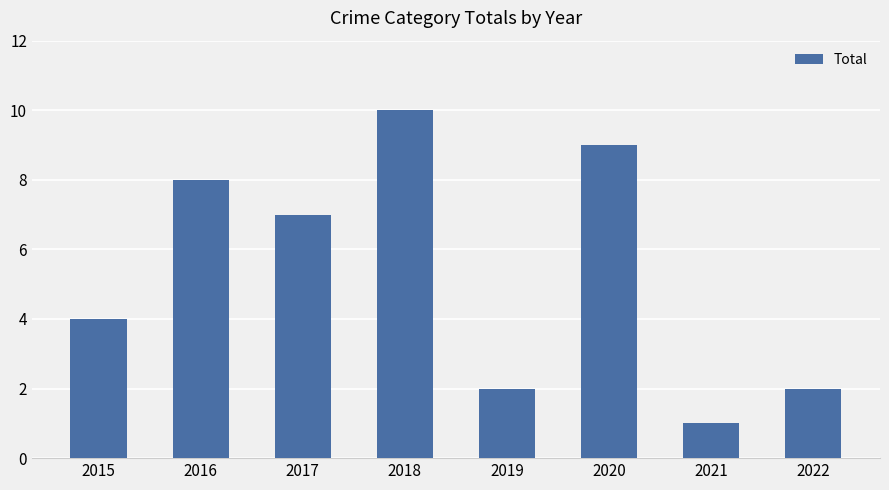

Which has a higher value, 2016 or 2017?

2016